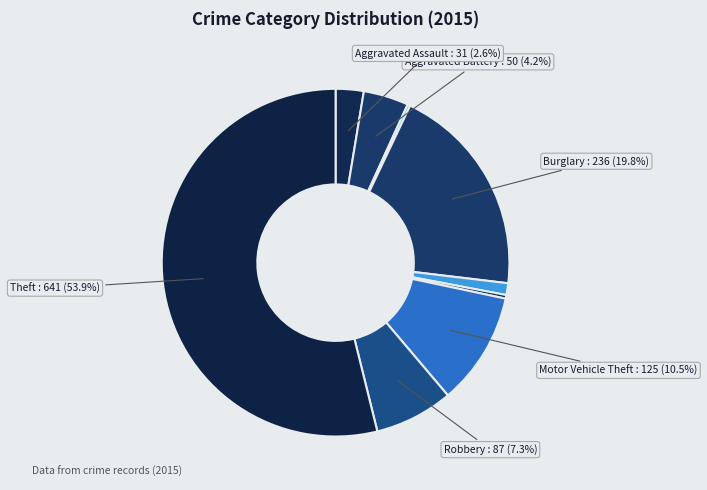

Which category has the biggest portion of the pie?

Theft